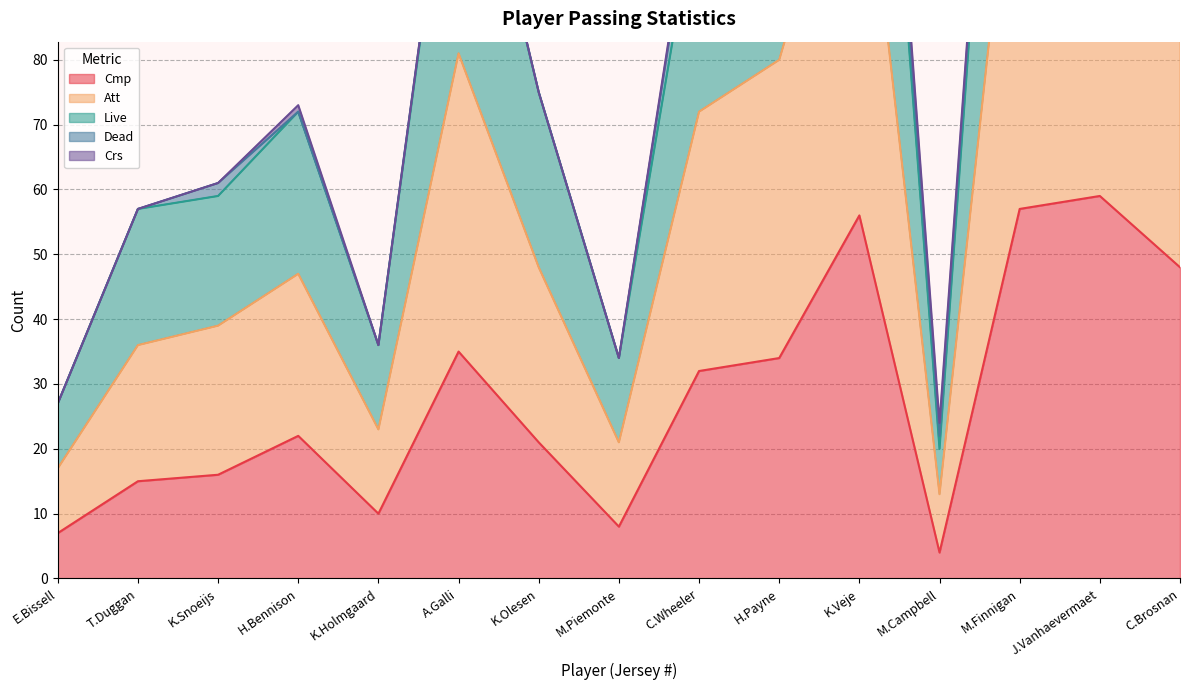

Which category has the highest value in the Cmp series?

J.Vanhaevermaet